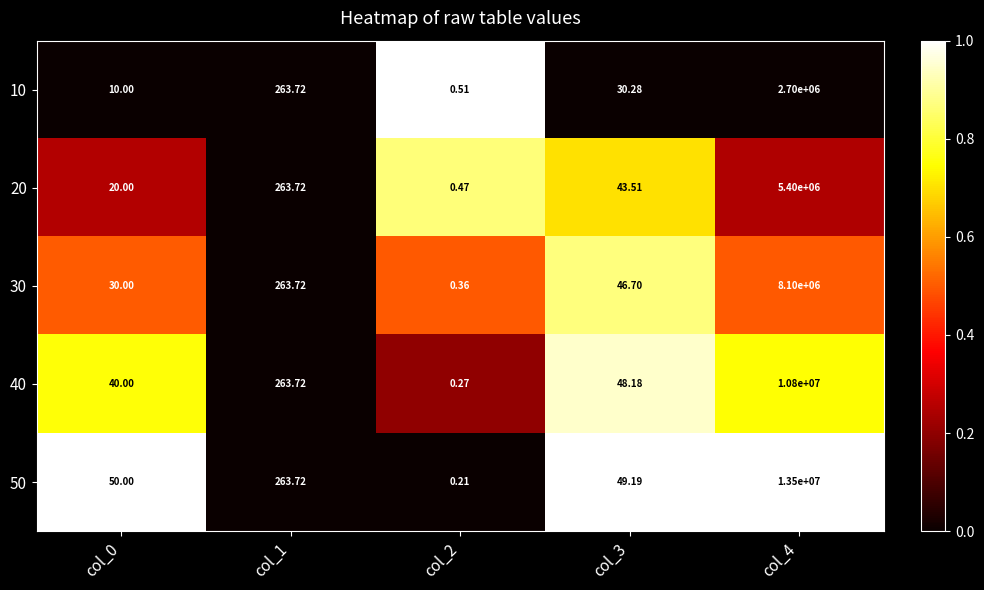

At how many categories does at least one series exceed 0?

5